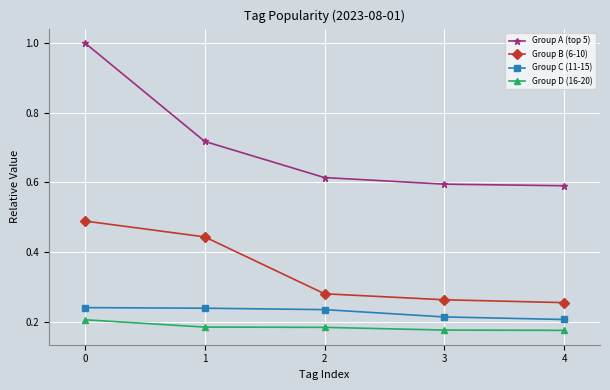

What is the total value across all series at 4?

1.2